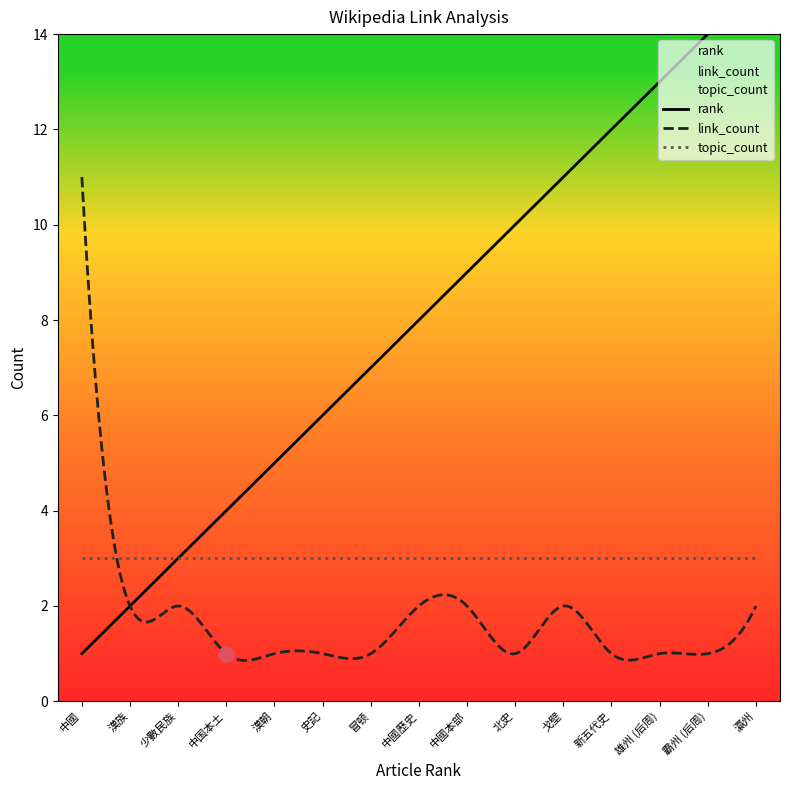

At how many categories does at least one series exceed 14?

1